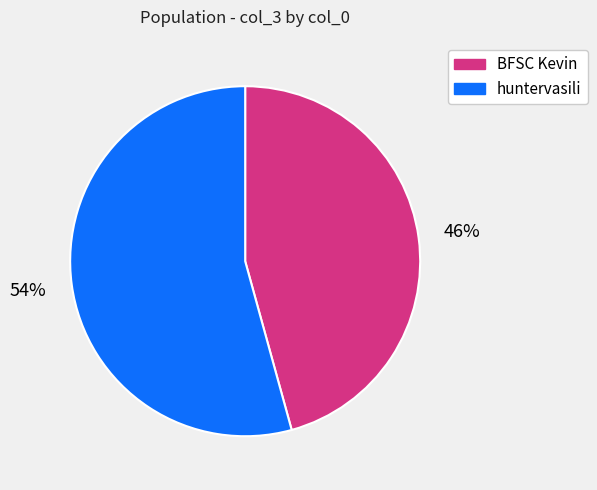

Rank the categories by value from lowest to highest.

BFSC Kevin, huntervasili